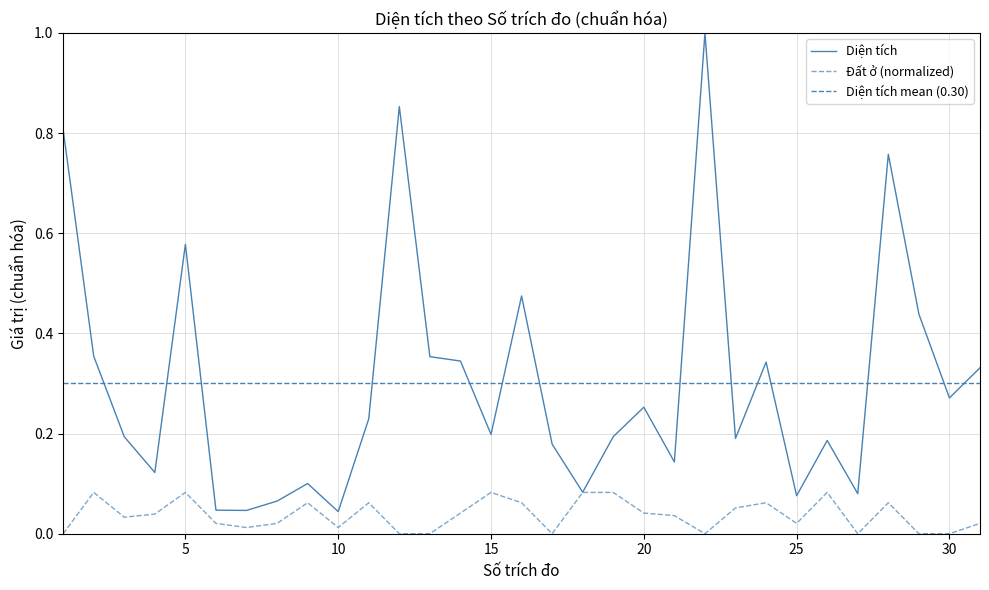

True or false: Diện tích has a value of 0.1 at 8.

True